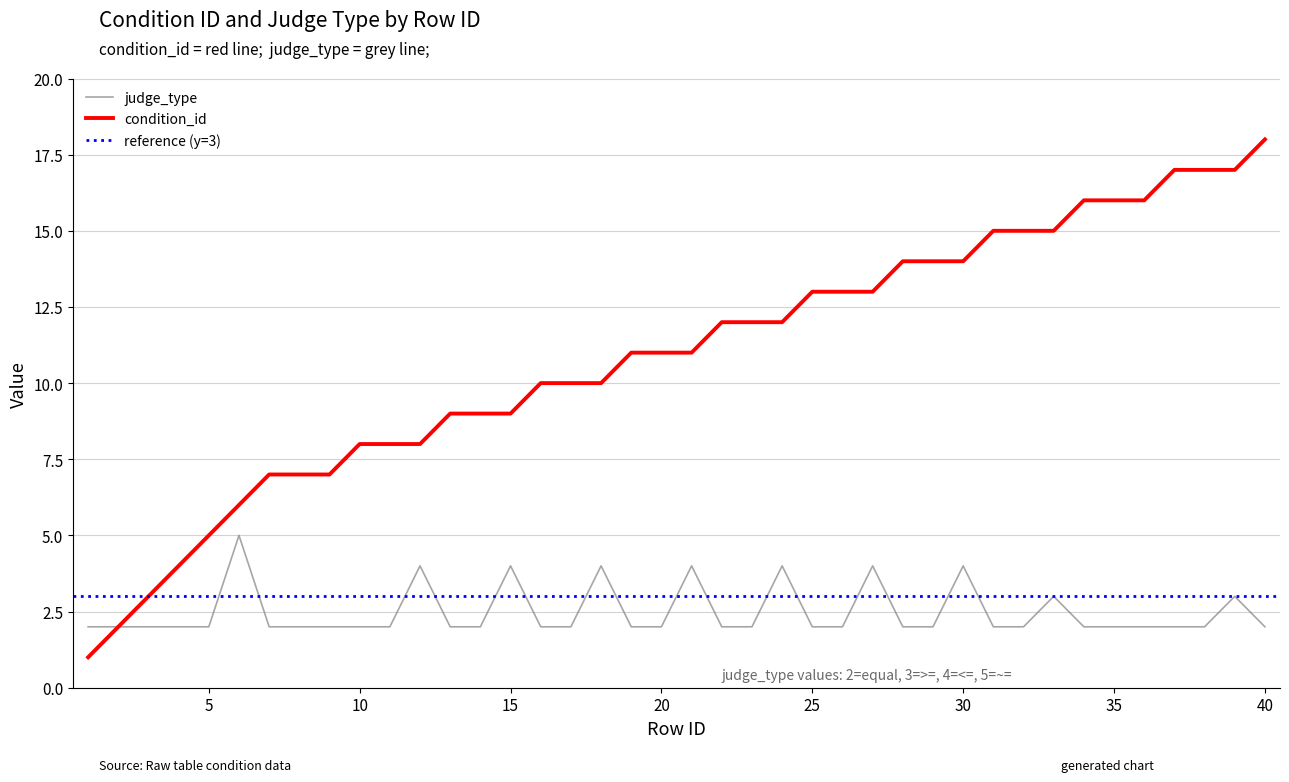

True or false: judge_type has a value of 4 at 21.

True